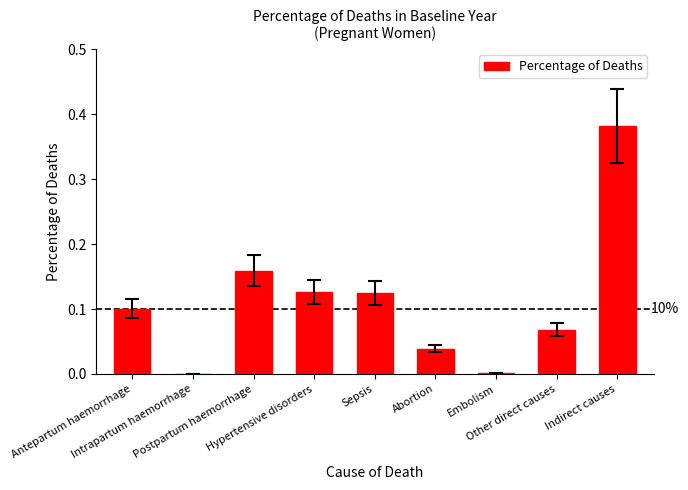

What is the change in value from Intrapartum haemorrhage to Postpartum haemorrhage?

+0.2